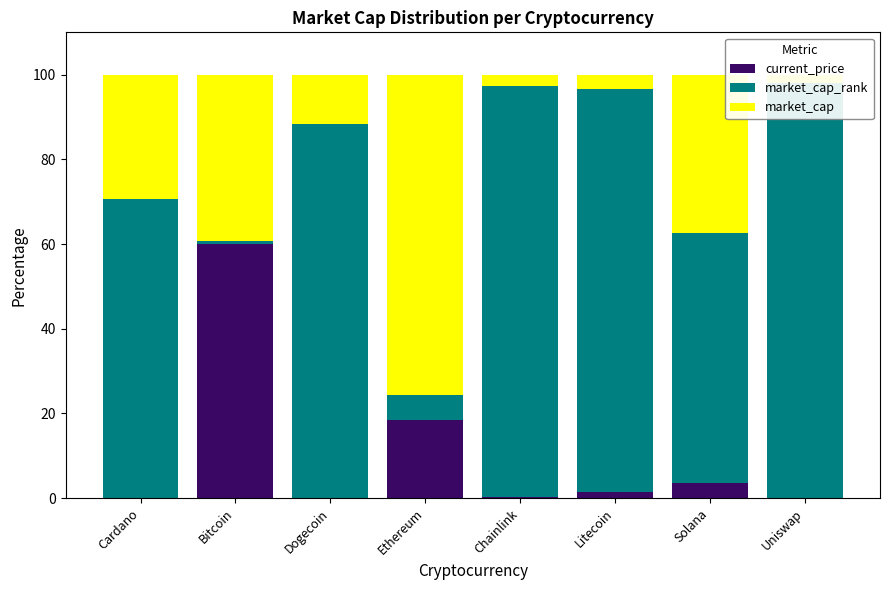

What is the difference between the maximum and minimum values in the current_price series?

60.0